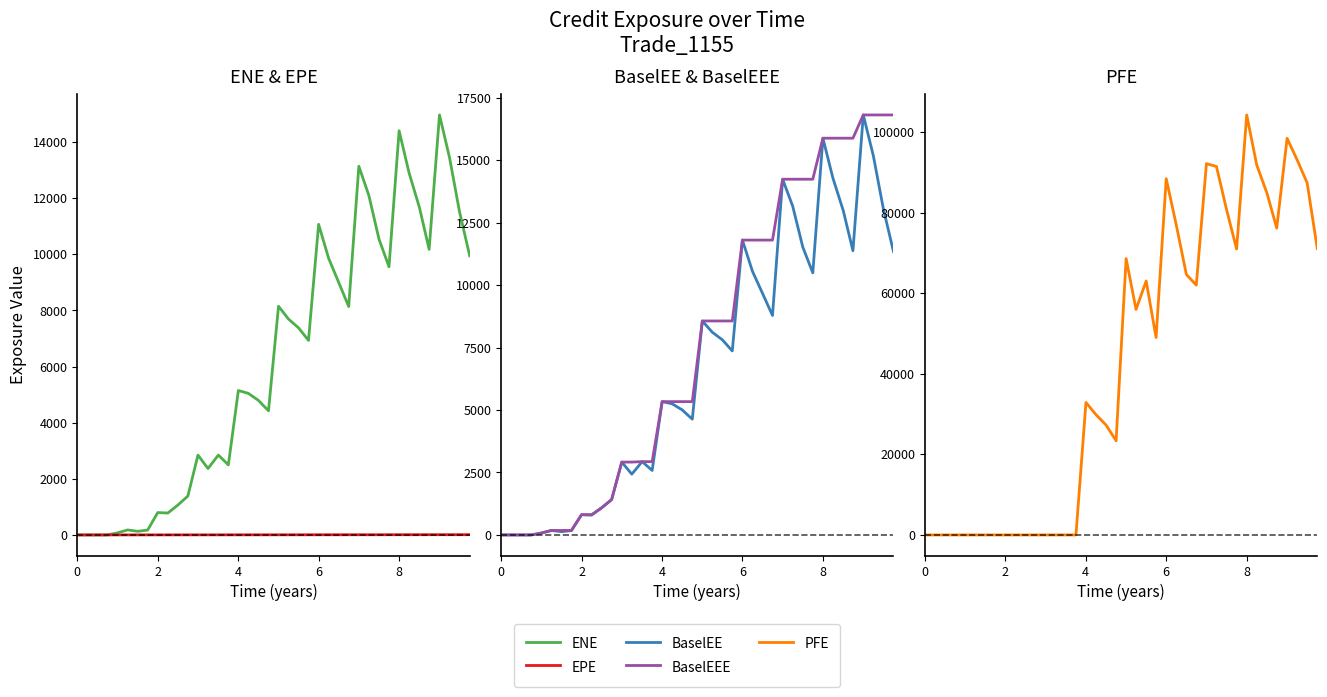

Which series has the largest total across all categories?

PFE